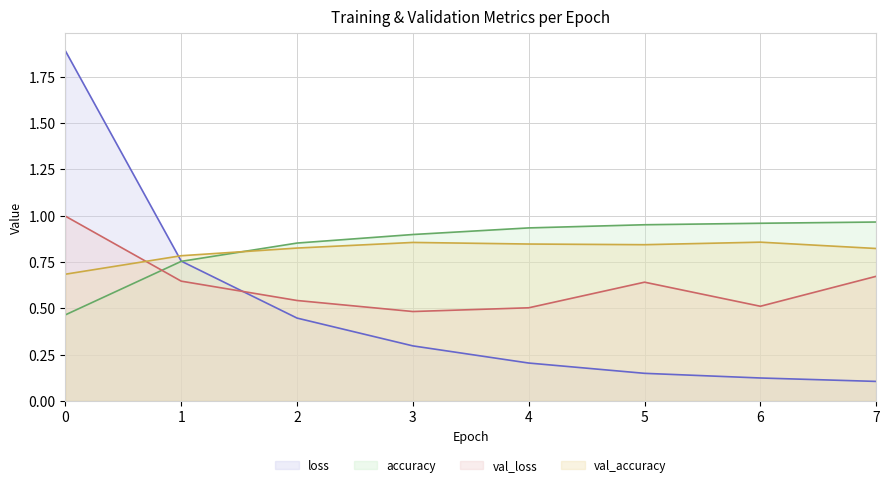

What is the value of the val_loss point at the 8th from the left?

0.7